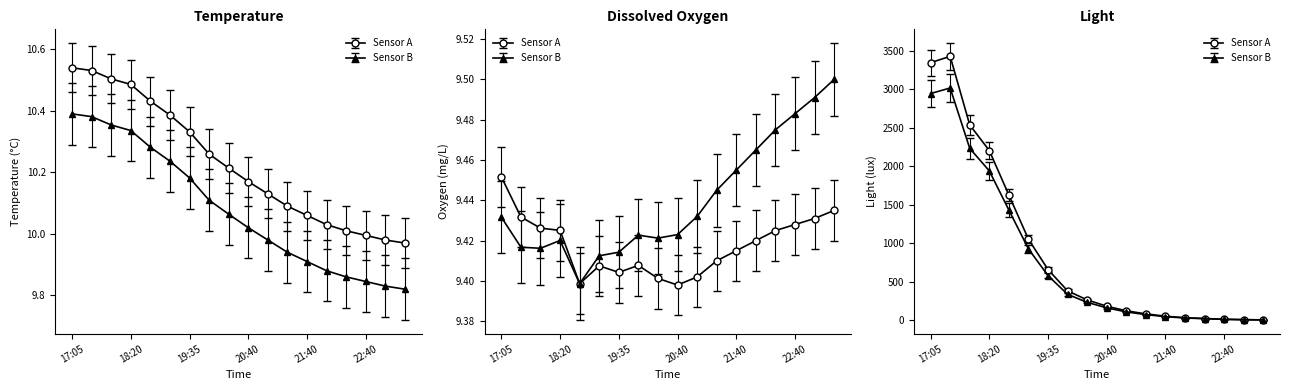

What is the label of the 2nd point from the right?

23:00